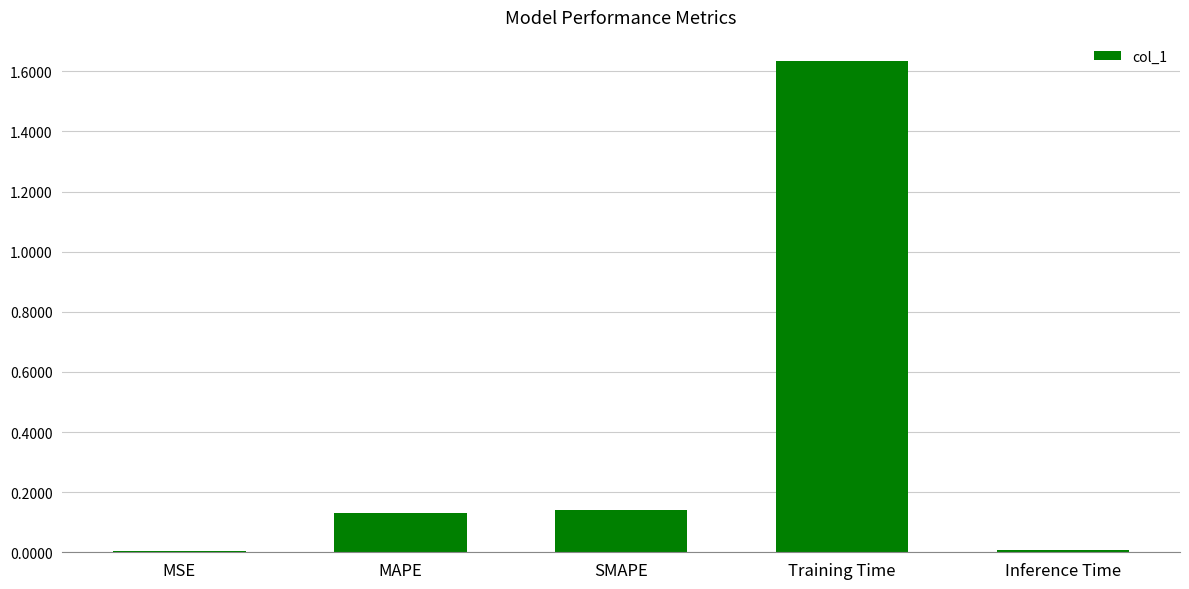

True or false: the data shows 0.2 at SMAPE.

False